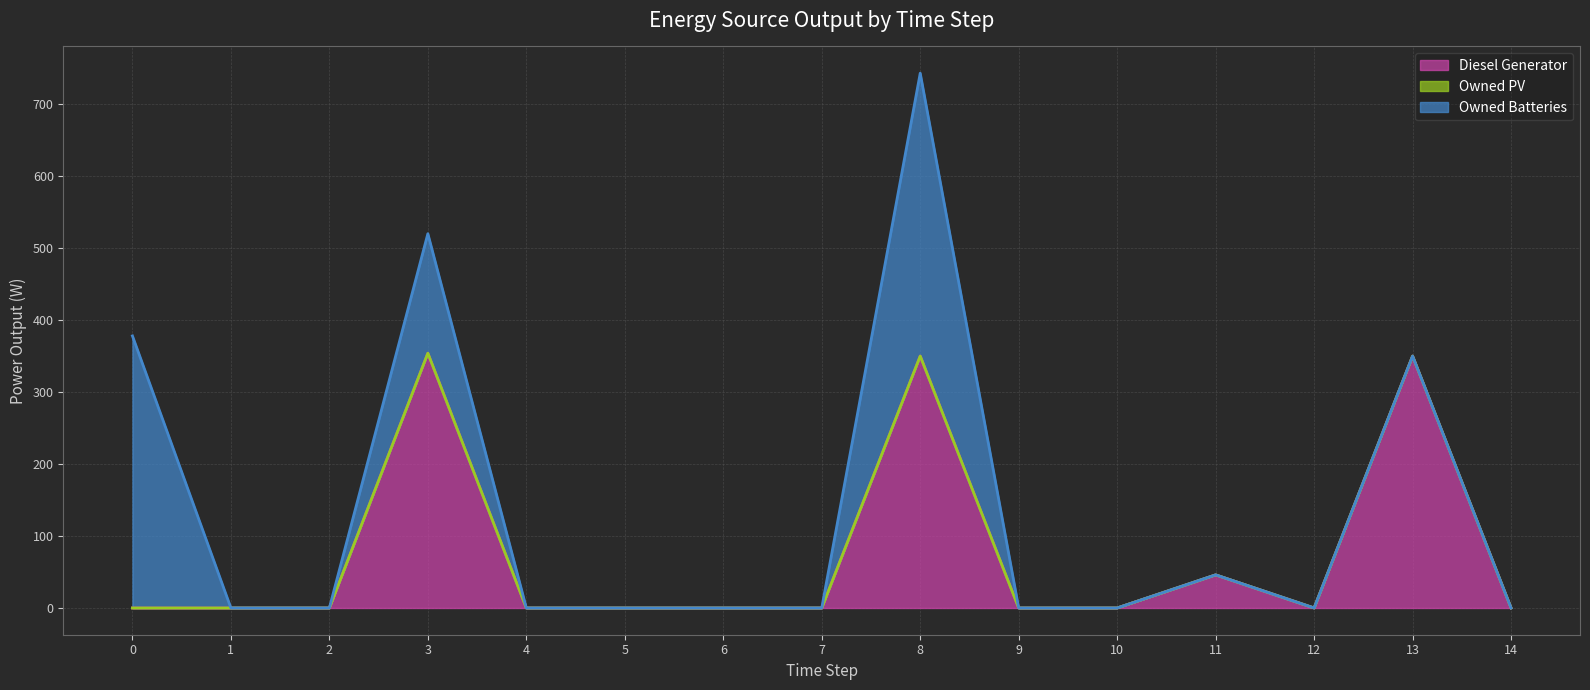

Does the chart display data point markers on the line(s)?

No